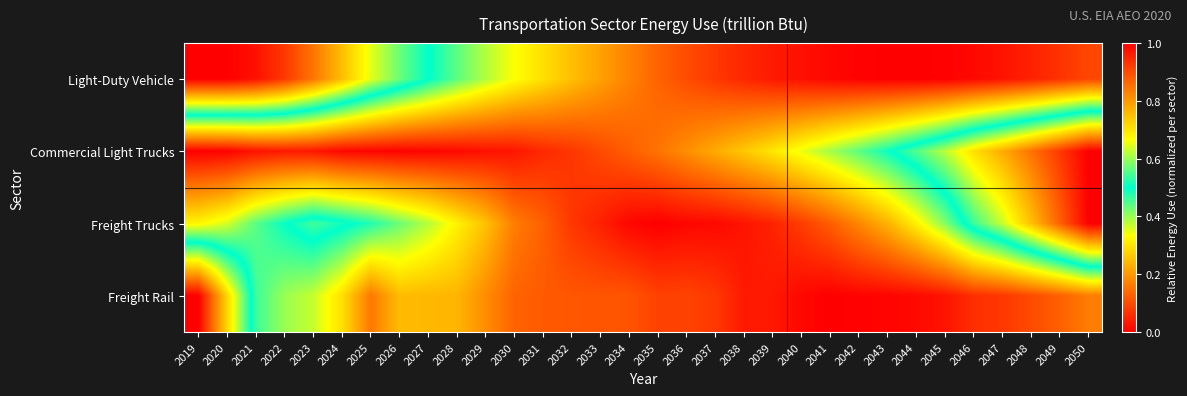

What is the maximum value shown in the chart?

1.0